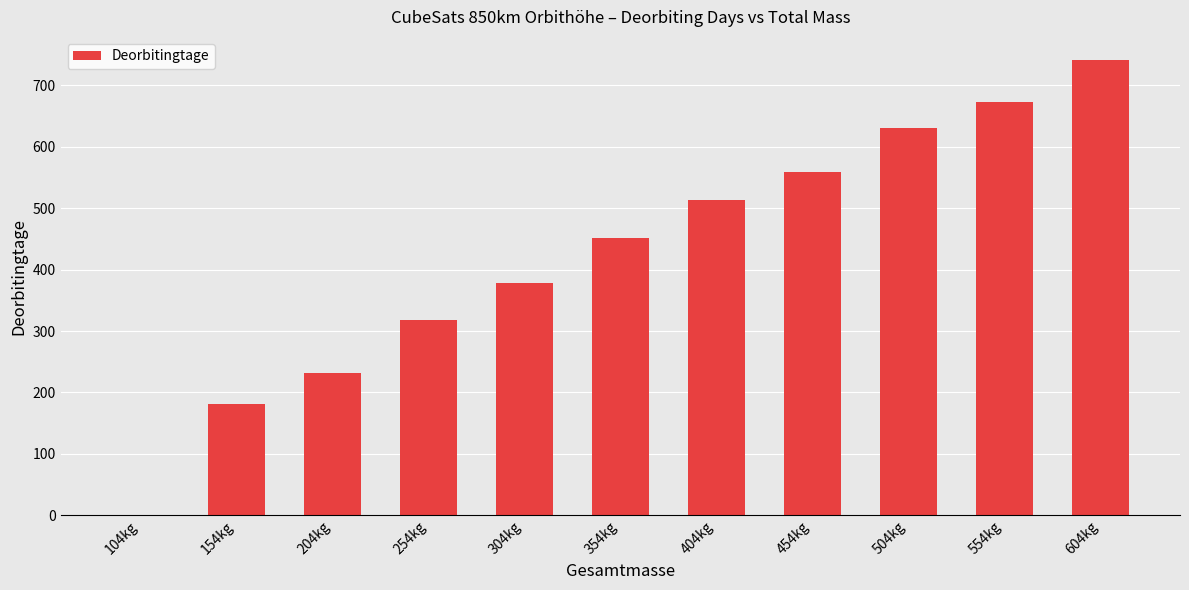

Between 454kg and 504kg, which is larger?

504kg